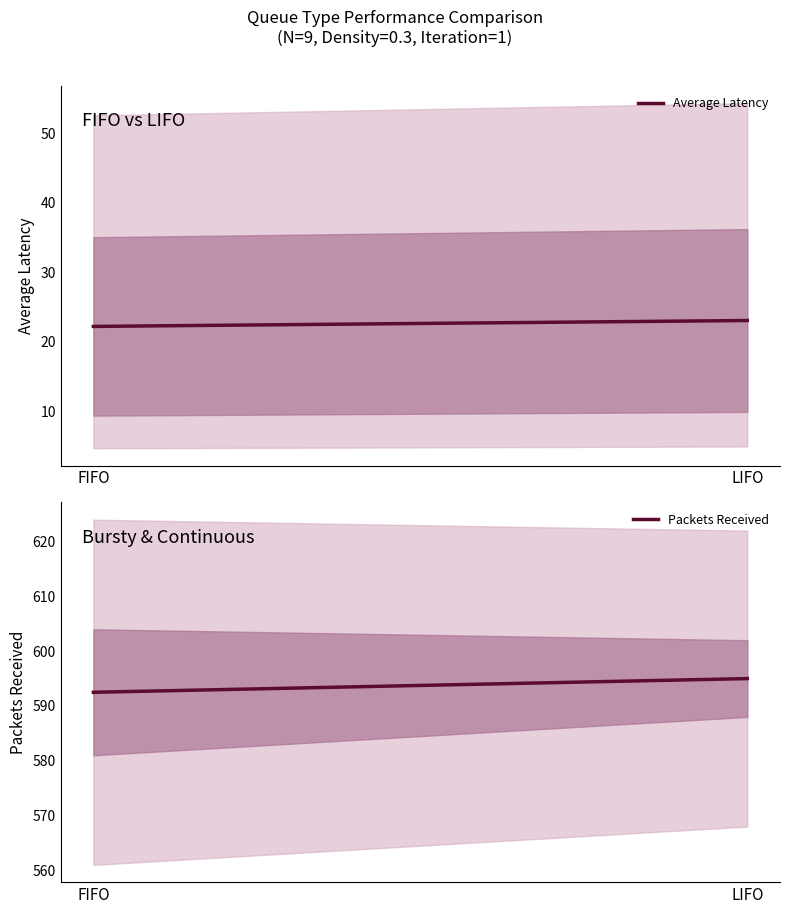

Reading right to left, extract all data points from this chart.

Average Latency: 23.1	22.2
Packets Received: 595.0	592.5